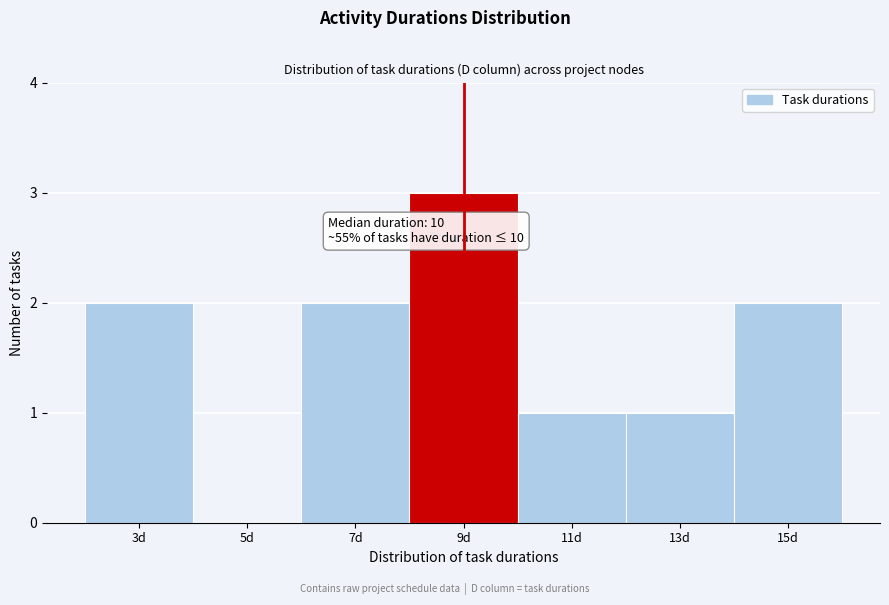

Reading right to left, what are all the values shown in this chart?

15d=2	13d=1	11d=1	9d=3	7d=2	5d=0	3d=2